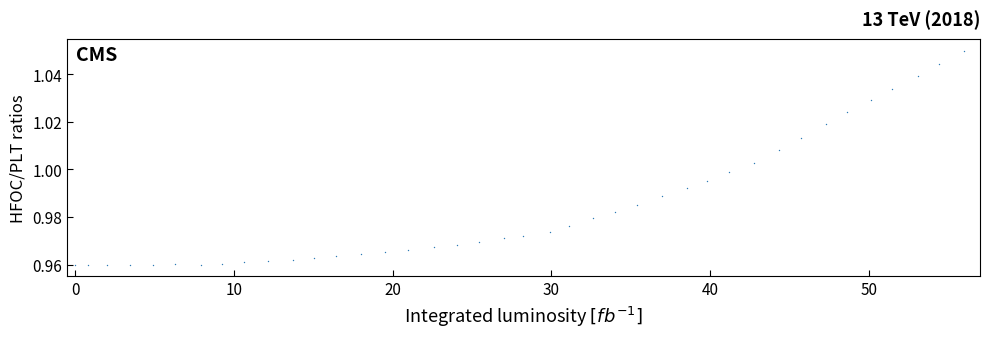

What is the range of X values (max minus min)?

56.0